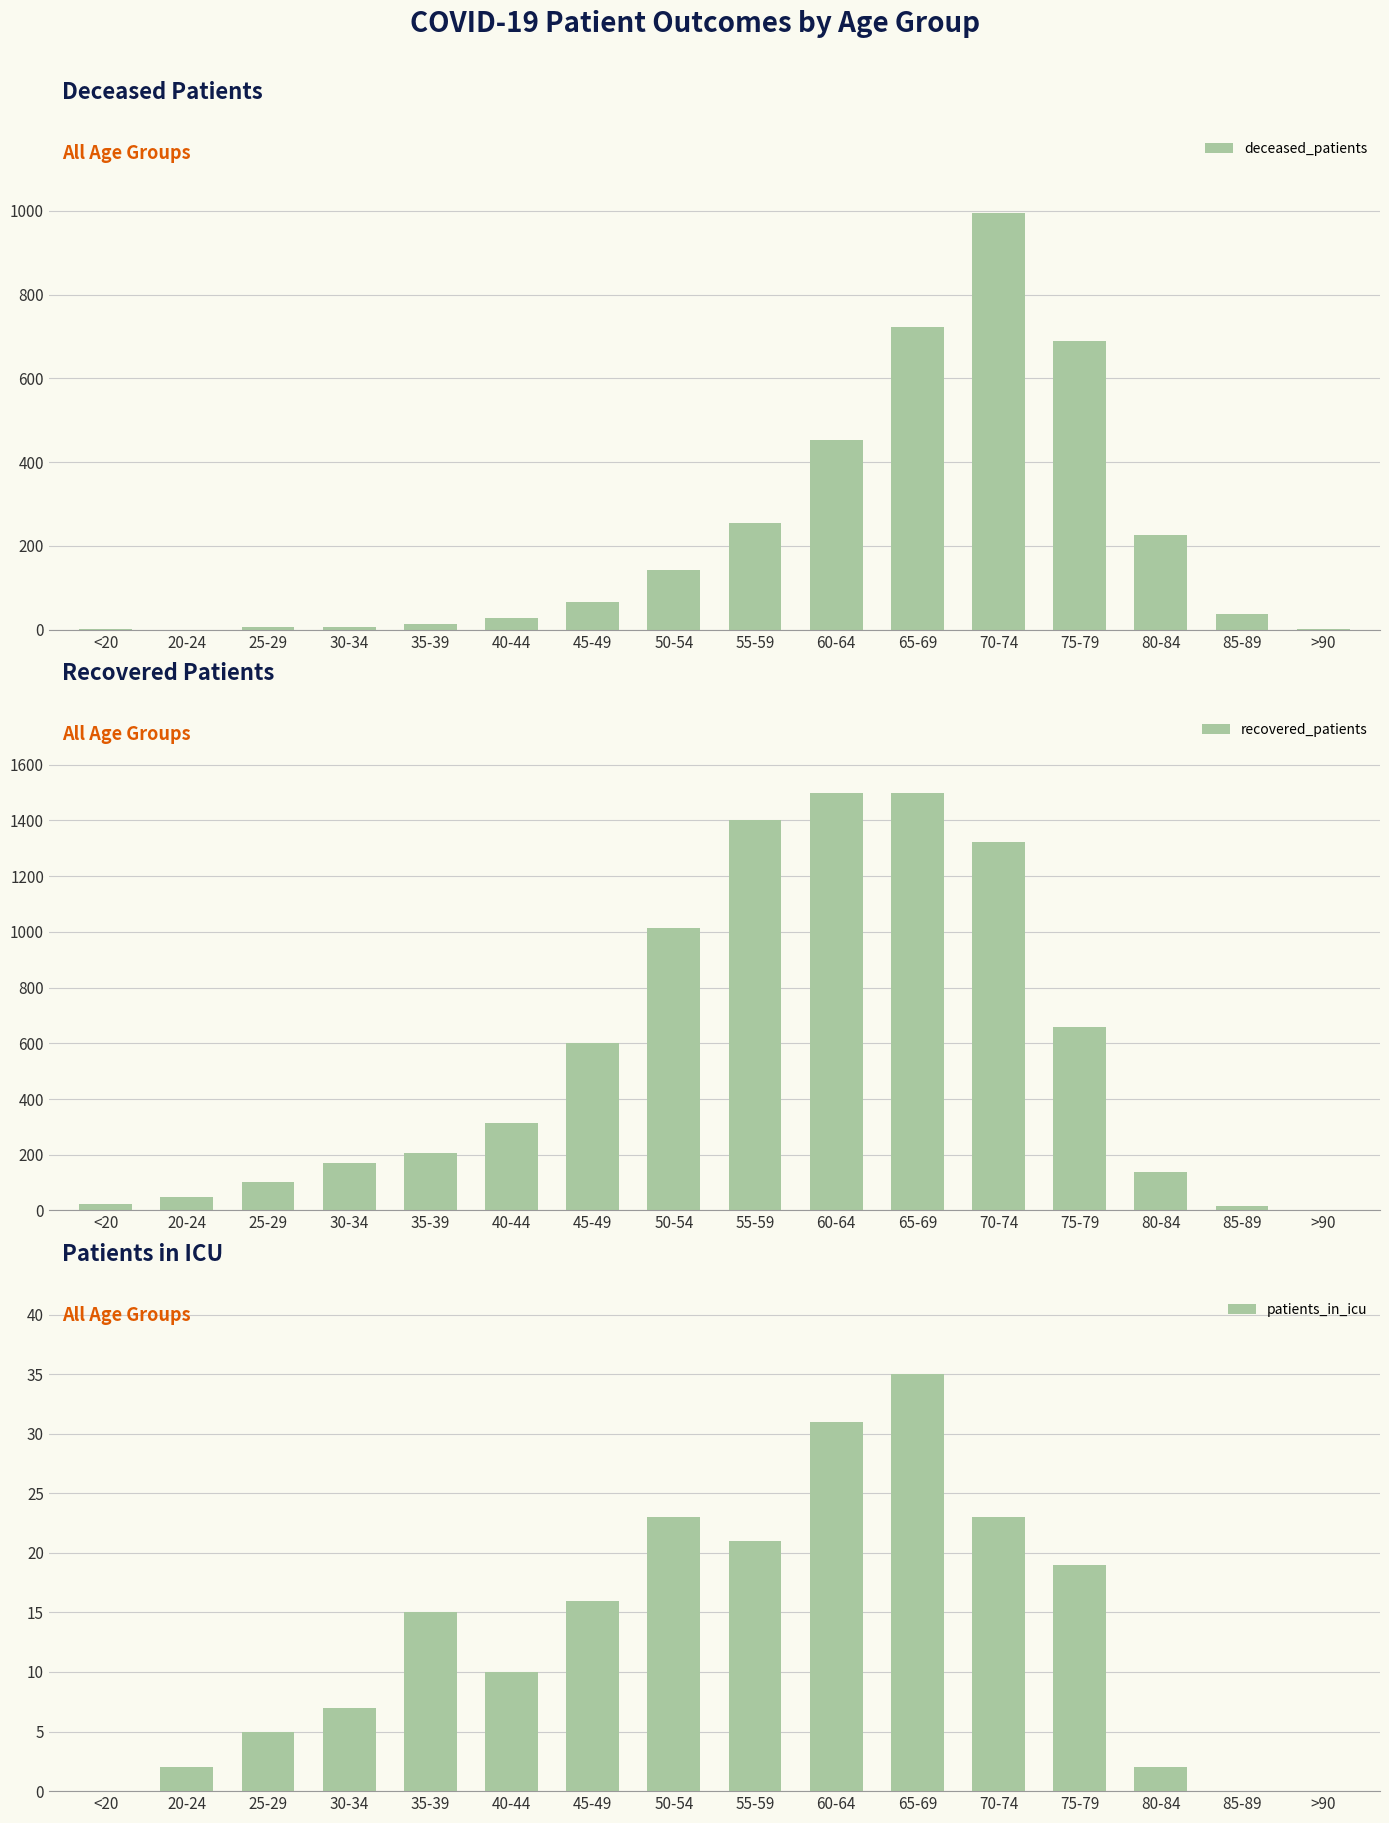

What is the highest value of the patients_in_icu series?

35